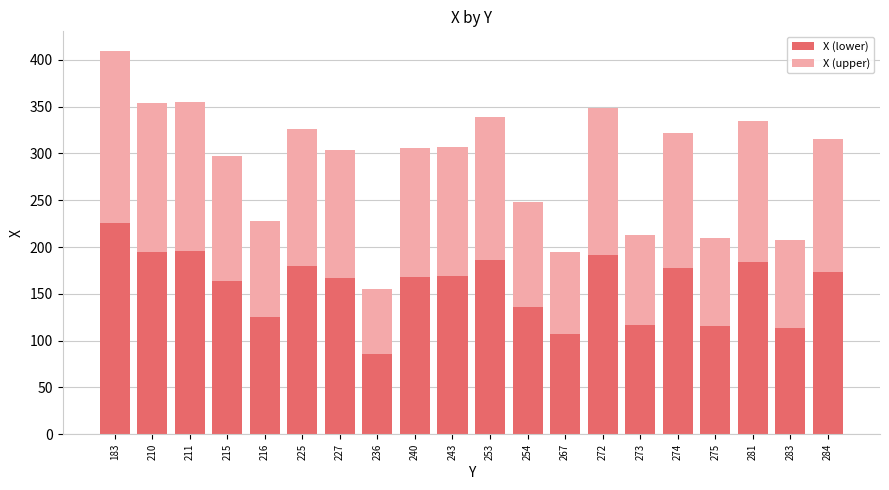

What are all the series names shown in the legend?

X (lower), X (upper)